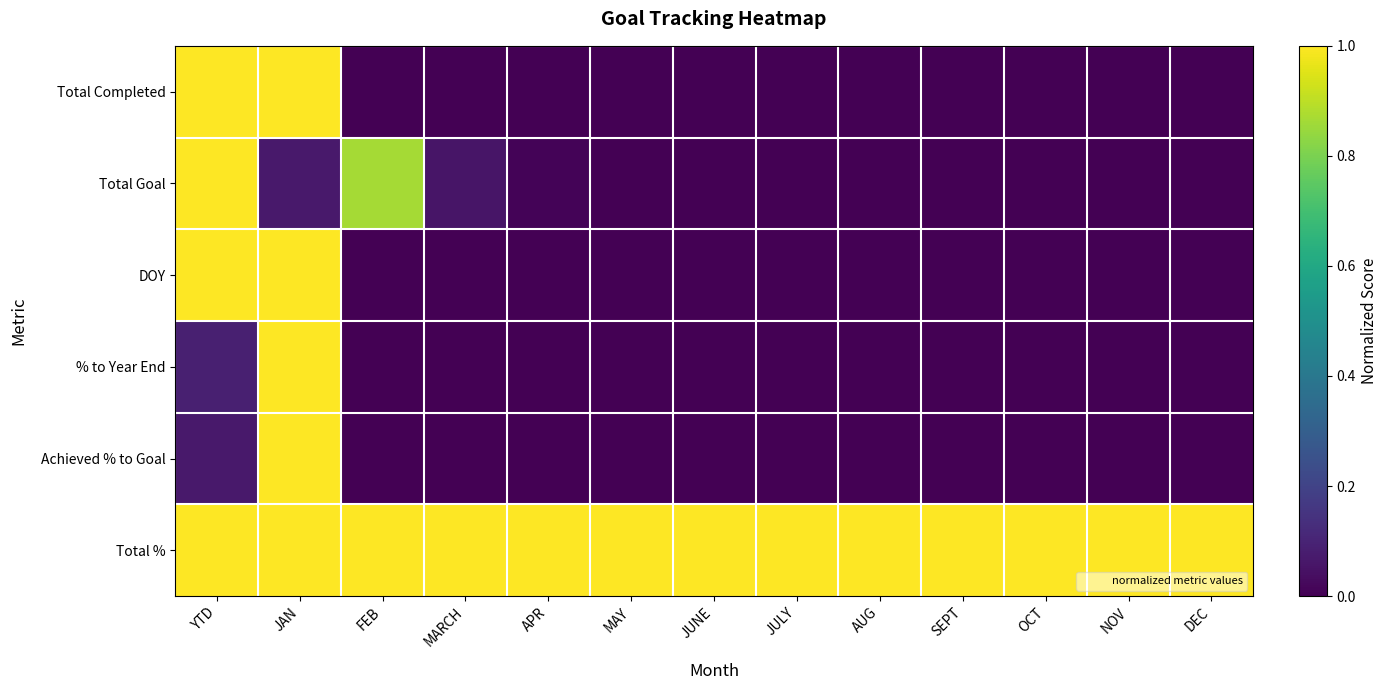

Reading left to right, transcribe all the data shown in this chart.

Total Completed: YTD=1.0	JAN=1.0	FEB=0.0	MARCH=0.0	APR=0.0	MAY=0.0	JUNE=0.0	JULY=0.0	AUG=0.0	SEPT=0.0	OCT=0.0	NOV=0.0	DEC=0.0
Total Goal: YTD=1.0	JAN=0.1	FEB=0.9	MARCH=0.1	APR=0.0	MAY=0.0	JUNE=0.0	JULY=0.0	AUG=0.0	SEPT=0.0	OCT=0.0	NOV=0.0	DEC=0.0
DOY: YTD=1.0	JAN=1.0	FEB=0.0	MARCH=0.0	APR=0.0	MAY=0.0	JUNE=0.0	JULY=0.0	AUG=0.0	SEPT=0.0	OCT=0.0	NOV=0.0	DEC=0.0
% to Year End: YTD=0.1	JAN=1.0	FEB=0.0	MARCH=0.0	APR=0.0	MAY=0.0	JUNE=0.0	JULY=0.0	AUG=0.0	SEPT=0.0	OCT=0.0	NOV=0.0	DEC=0.0
Achieved % to Goal: YTD=0.1	JAN=1.0	FEB=0.0	MARCH=0.0	APR=0.0	MAY=0.0	JUNE=0.0	JULY=0.0	AUG=0.0	SEPT=0.0	OCT=0.0	NOV=0.0	DEC=0.0
Total %: YTD=1.0	JAN=1.0	FEB=1.0	MARCH=1.0	APR=1.0	MAY=1.0	JUNE=1.0	JULY=1.0	AUG=1.0	SEPT=1.0	OCT=1.0	NOV=1.0	DEC=1.0